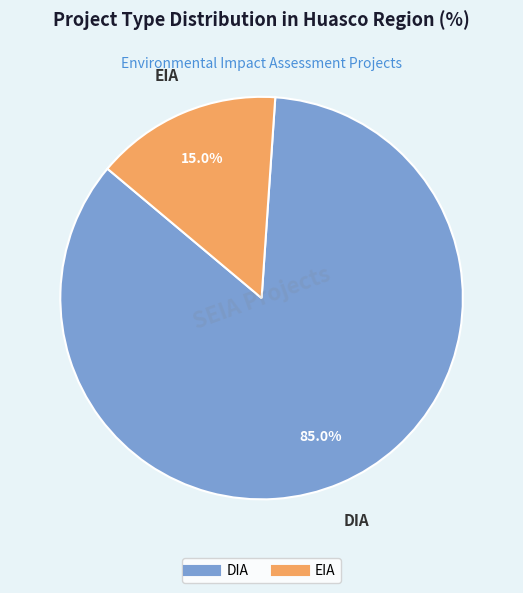

What is the majority slice?

DIA